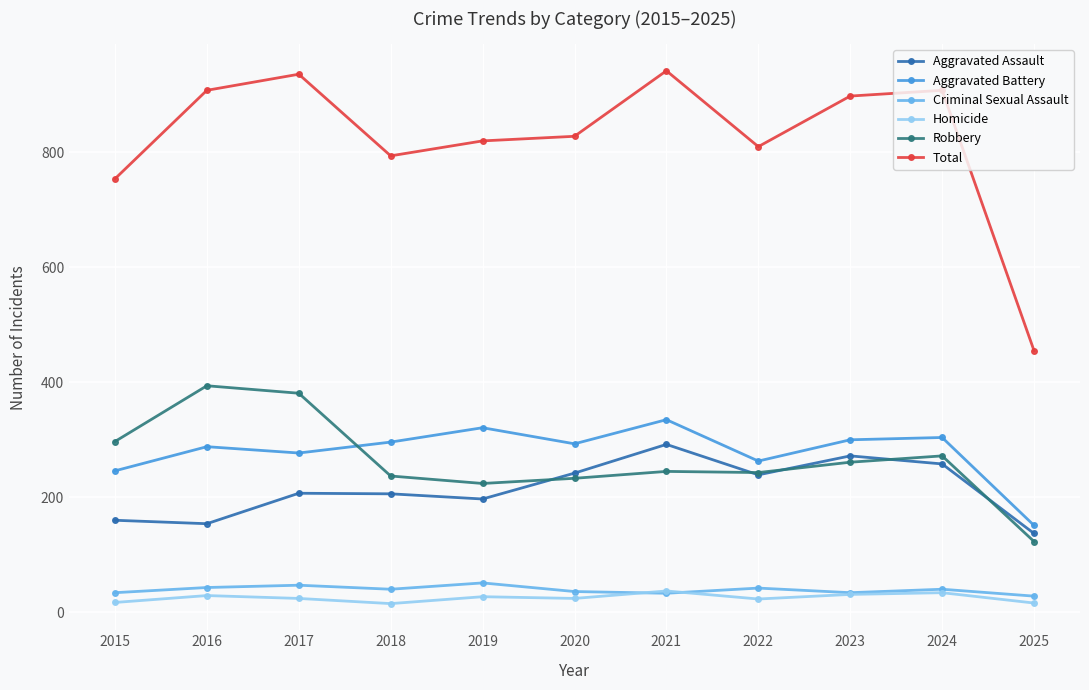

Does the chart display data point markers on the line(s)?

Yes